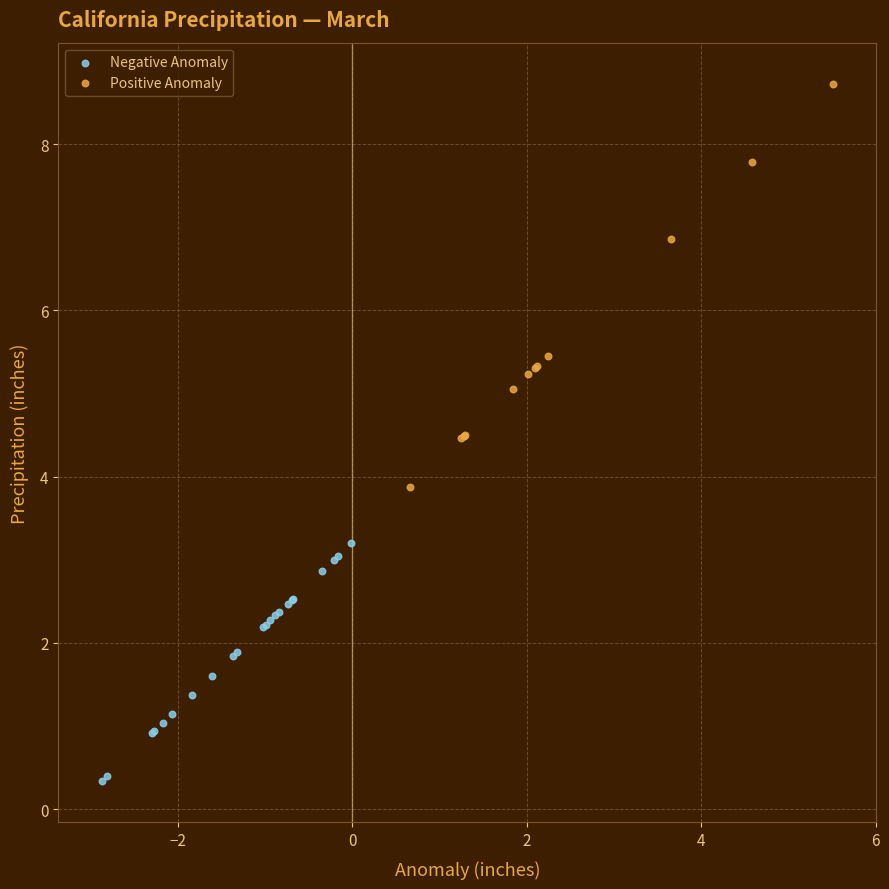

Which series contains the highest Y value?

Positive Anomaly